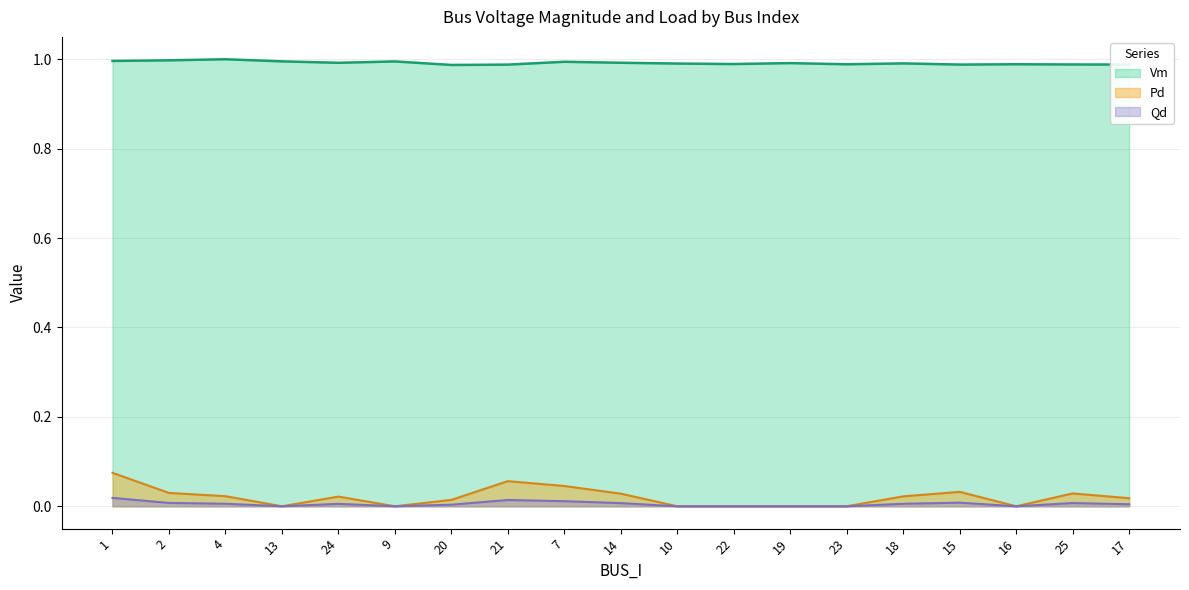

Reading right to left, list all the values displayed in this chart.

Vm: 1.0	1.0	1.0	1.0	1.0	1.0	1.0	1.0	1.0	1.0	1.0	1.0	1.0	1.0	1.0	1.0	1.0	1.0	1.0
Pd: 0.0	0.0	0.0	0.0	0.0	0.0	0.0	0.0	0.0	0.0	0.0	0.1	0.0	0.0	0.0	0.0	0.0	0.0	0.1
Qd: 0.0	0.0	0.0	0.0	0.0	0.0	0.0	0.0	0.0	0.0	0.0	0.0	0.0	0.0	0.0	0.0	0.0	0.0	0.0